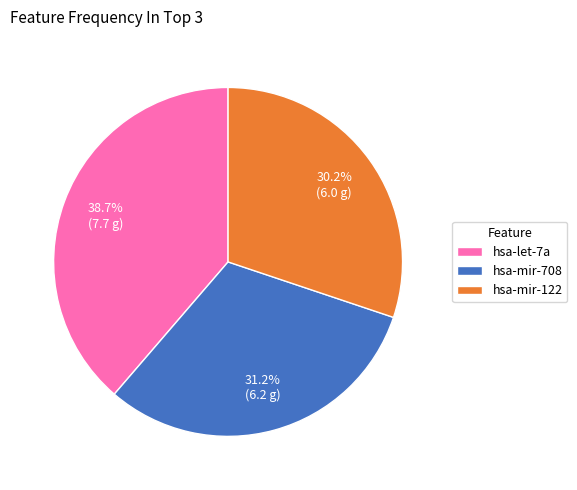

To the nearest percent, what percentage of the pie is hsa-let-7a?

39%